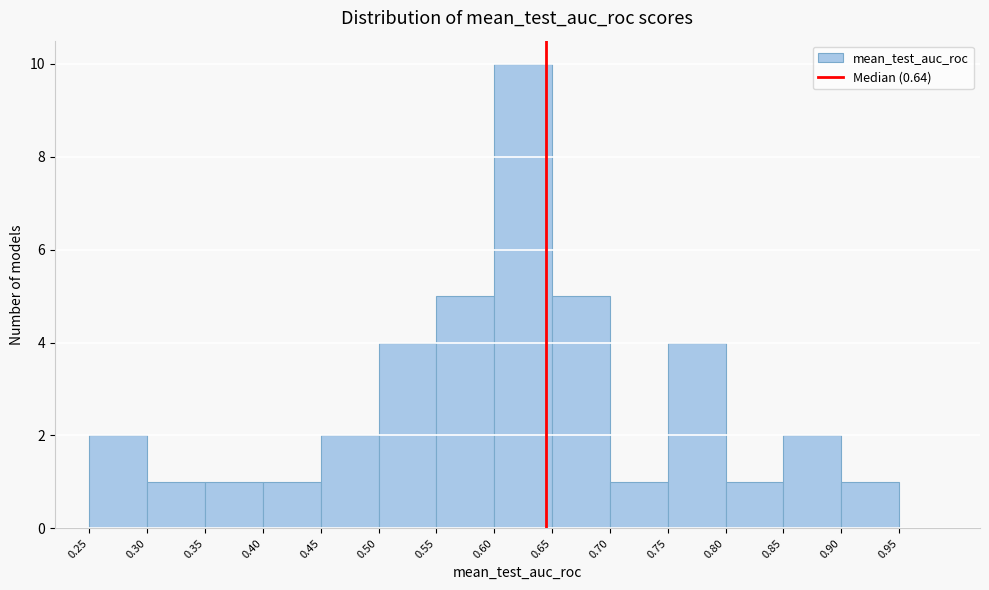

Reading left to right, list every bar in this chart as the range it spans on the x-axis followed by its height. The values are not printed on the chart, so give them approximately, as read against the axis.

0.25 to 0.30: 2
0.30 to 0.35: 1
0.35 to 0.40: 1
0.40 to 0.45: 1
0.45 to 0.50: 2
0.50 to 0.55: 4
0.55 to 0.60: 5
0.60 to 0.65: 10
0.65 to 0.70: 5
0.70 to 0.75: 1
0.75 to 0.80: 4
0.80 to 0.85: 1
0.85 to 0.90: 2
0.90 to 0.95: 1